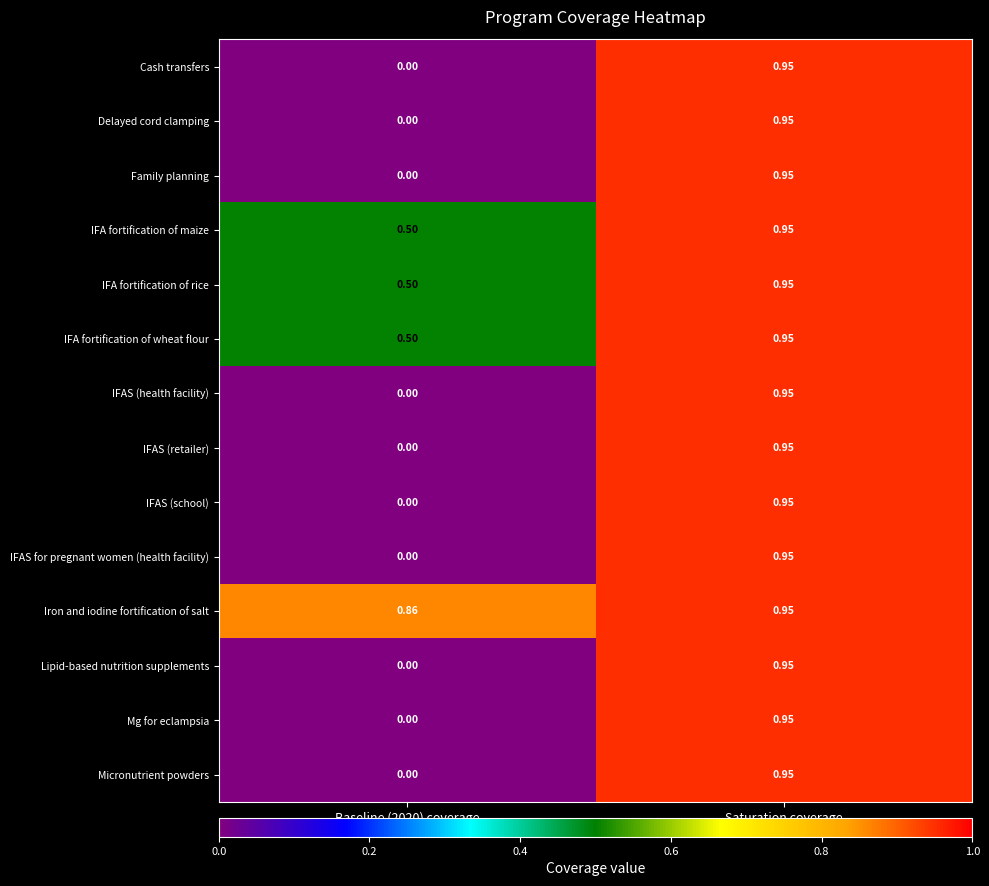

Which series has the largest total across all categories?

Iron and iodine fortification of salt